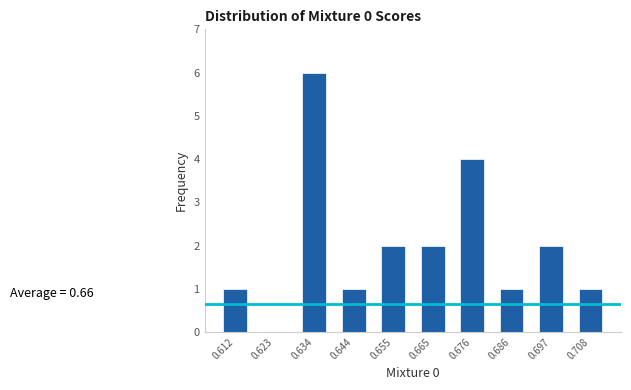

Over which range of the x-axis is the bar tallest?

0.628 to 0.638